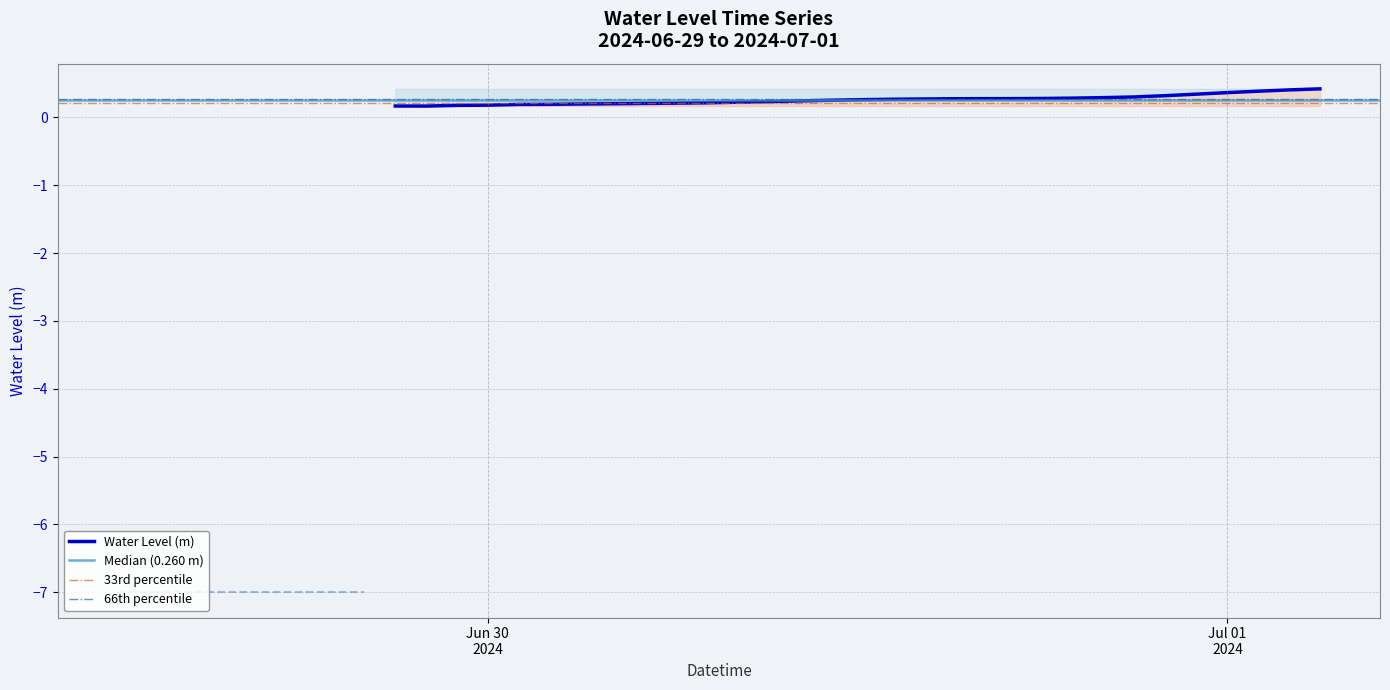

Is it true that the value at 2024-06-30 18:00:00 is 0.3?

True